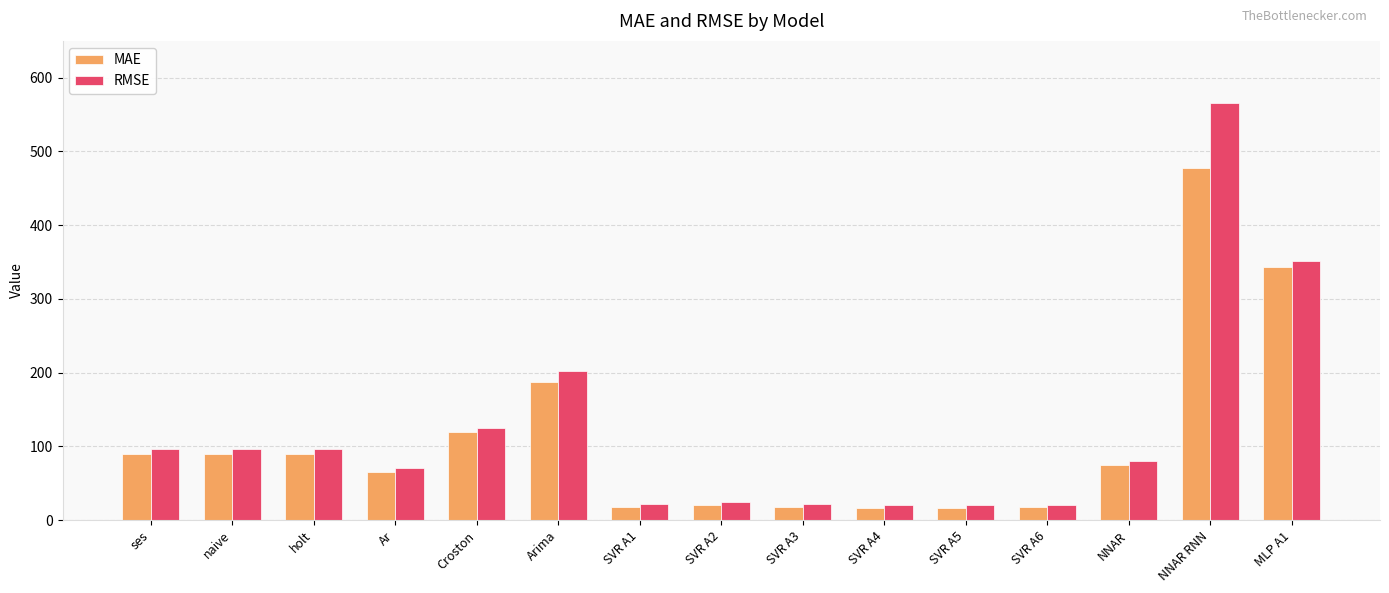

What is the difference between the RMSE values at Ar and SVR A4?

50.8